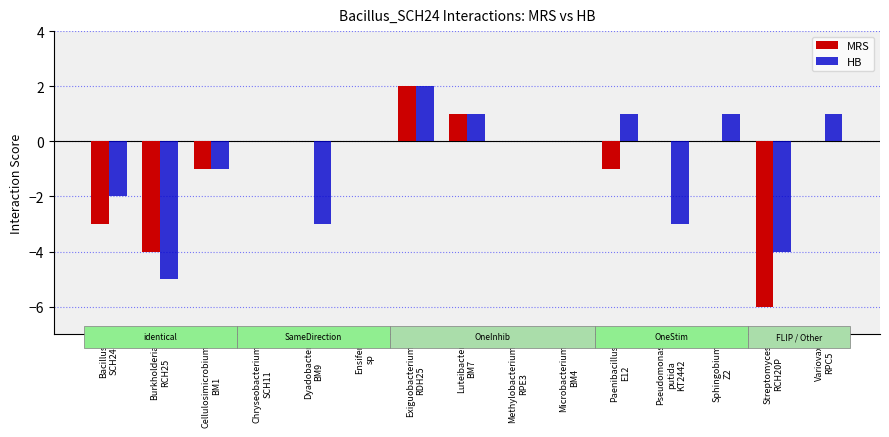

How many distinct data groups are displayed?

2